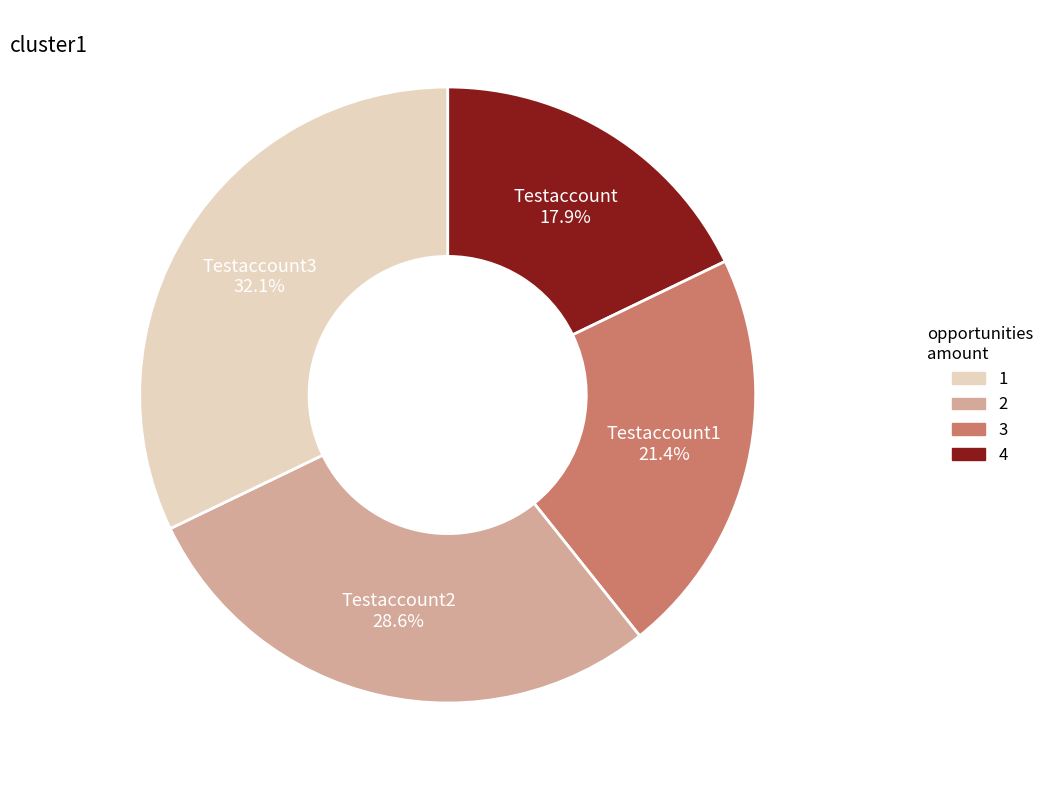

What is the total percentage of Testaccount1 and Testaccount2?

50.0%